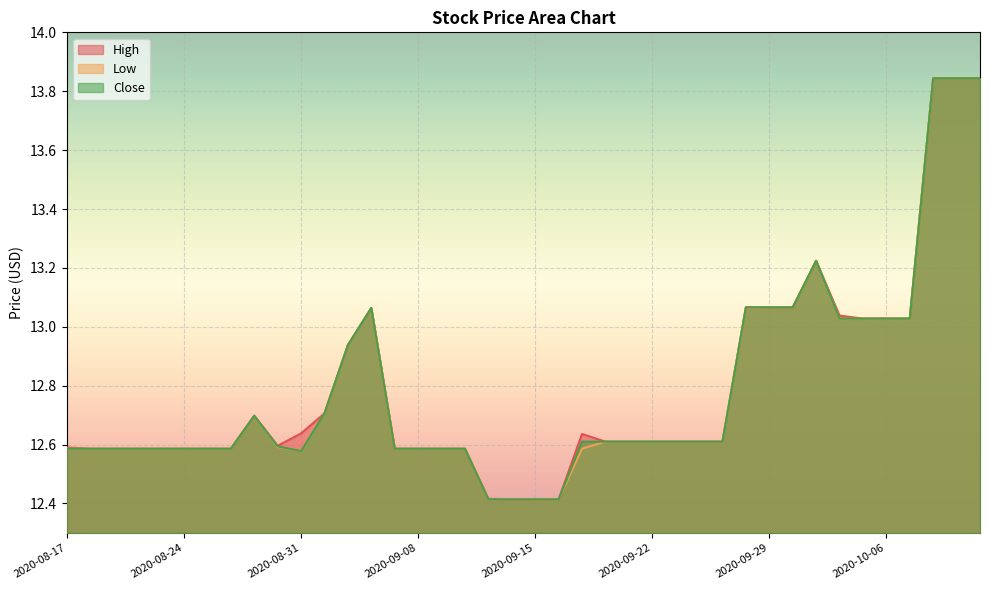

Rank the series by their maximum value, from highest to lowest.

High, Low, Close